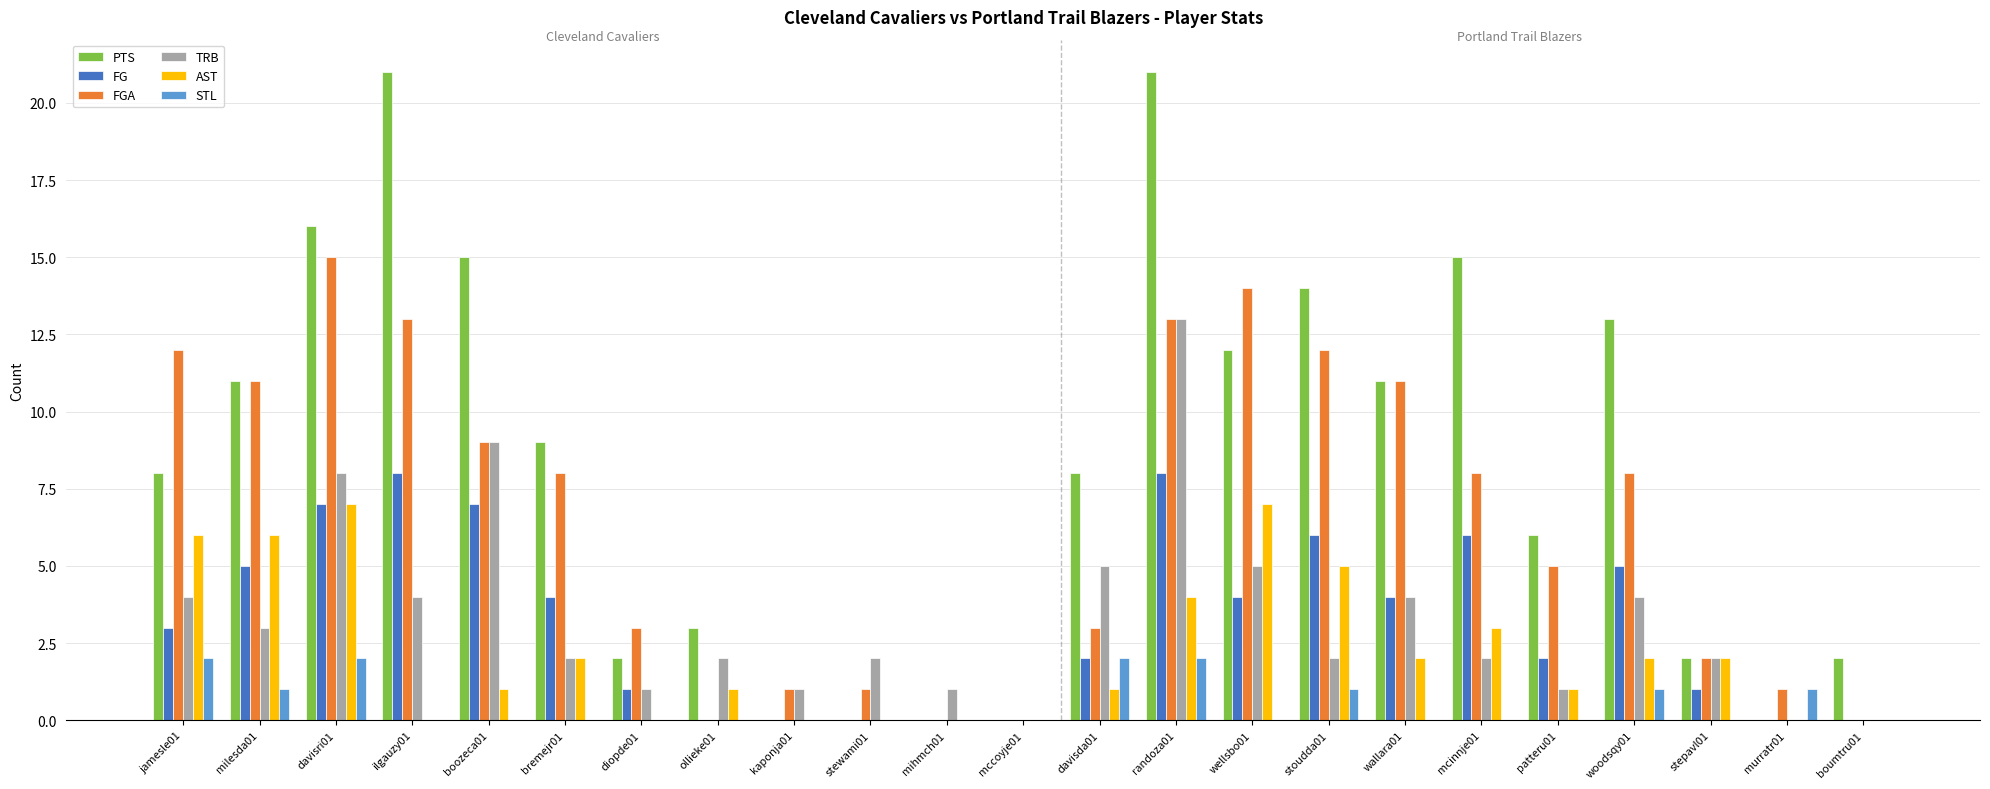

Reading left to right, what are all the values shown in this chart?

PTS: jamesle01=8	milesda01=11	davisri01=16	ilgauzy01=21	boozeca01=15	bremejr01=9	diopde01=2	ollieke01=3	kaponja01=0	stewami01=0	mihmch01=0	mccoyje01=0	davisda01=8	randoza01=21	wellsbo01=12	stoudda01=14	wallara01=11	mcinnje01=15	patteru01=6	woodsqy01=13	stepavl01=2	murratr01=0	boumtru01=2
FG: jamesle01=3	milesda01=5	davisri01=7	ilgauzy01=8	boozeca01=7	bremejr01=4	diopde01=1	ollieke01=0	kaponja01=0	stewami01=0	mihmch01=0	mccoyje01=0	davisda01=2	randoza01=8	wellsbo01=4	stoudda01=6	wallara01=4	mcinnje01=6	patteru01=2	woodsqy01=5	stepavl01=1	murratr01=0	boumtru01=0
FGA: jamesle01=12	milesda01=11	davisri01=15	ilgauzy01=13	boozeca01=9	bremejr01=8	diopde01=3	ollieke01=0	kaponja01=1	stewami01=1	mihmch01=0	mccoyje01=0	davisda01=3	randoza01=13	wellsbo01=14	stoudda01=12	wallara01=11	mcinnje01=8	patteru01=5	woodsqy01=8	stepavl01=2	murratr01=1	boumtru01=0
TRB: jamesle01=4	milesda01=3	davisri01=8	ilgauzy01=4	boozeca01=9	bremejr01=2	diopde01=1	ollieke01=2	kaponja01=1	stewami01=2	mihmch01=1	mccoyje01=0	davisda01=5	randoza01=13	wellsbo01=5	stoudda01=2	wallara01=4	mcinnje01=2	patteru01=1	woodsqy01=4	stepavl01=2	murratr01=0	boumtru01=0
AST: jamesle01=6	milesda01=6	davisri01=7	ilgauzy01=0	boozeca01=1	bremejr01=2	diopde01=0	ollieke01=1	kaponja01=0	stewami01=0	mihmch01=0	mccoyje01=0	davisda01=1	randoza01=4	wellsbo01=7	stoudda01=5	wallara01=2	mcinnje01=3	patteru01=1	woodsqy01=2	stepavl01=2	murratr01=0	boumtru01=0
STL: jamesle01=2	milesda01=1	davisri01=2	ilgauzy01=0	boozeca01=0	bremejr01=0	diopde01=0	ollieke01=0	kaponja01=0	stewami01=0	mihmch01=0	mccoyje01=0	davisda01=2	randoza01=2	wellsbo01=0	stoudda01=1	wallara01=0	mcinnje01=0	patteru01=0	woodsqy01=1	stepavl01=0	murratr01=1	boumtru01=0